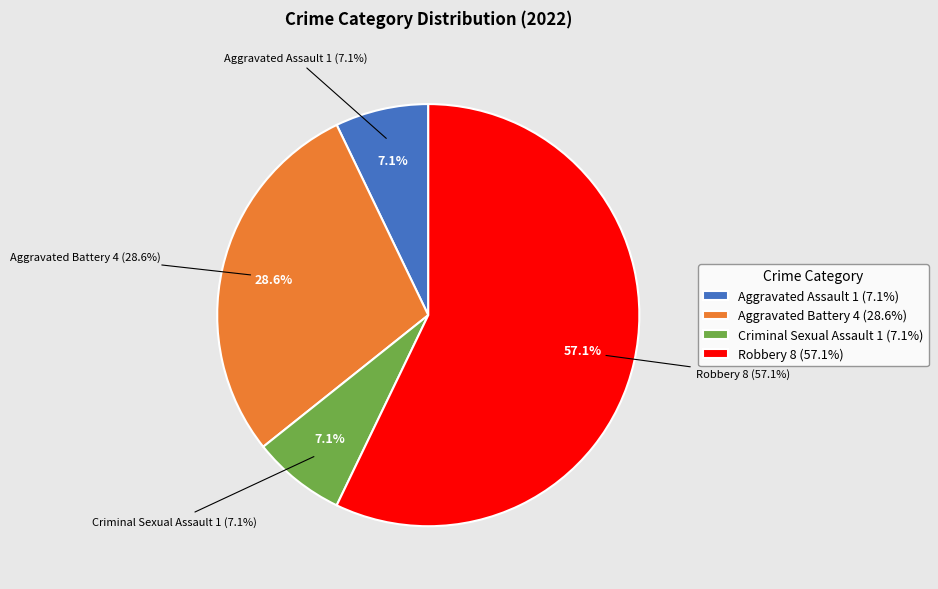

Is there any slice that represents more than half of the pie?

Yes